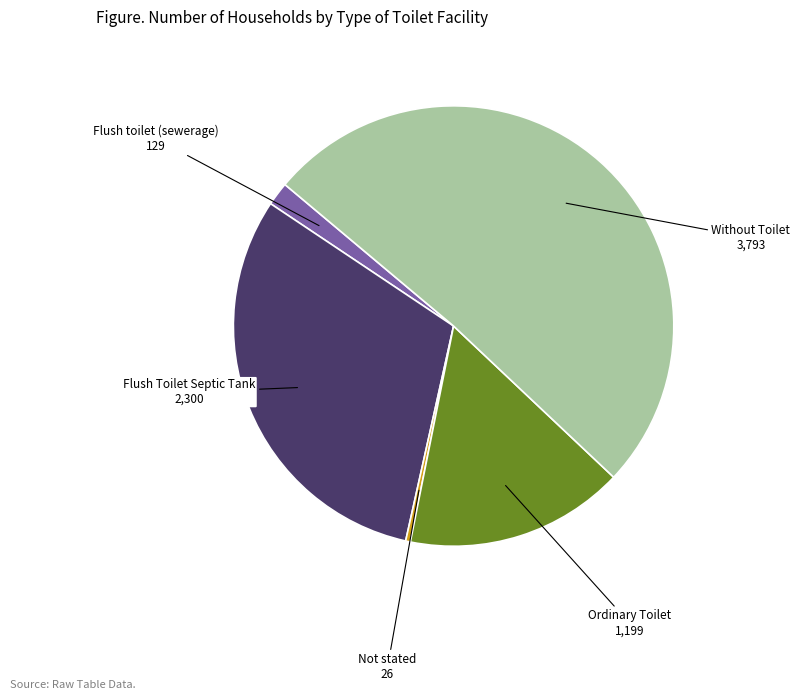

Which category has the smallest portion of the pie?

Not stated